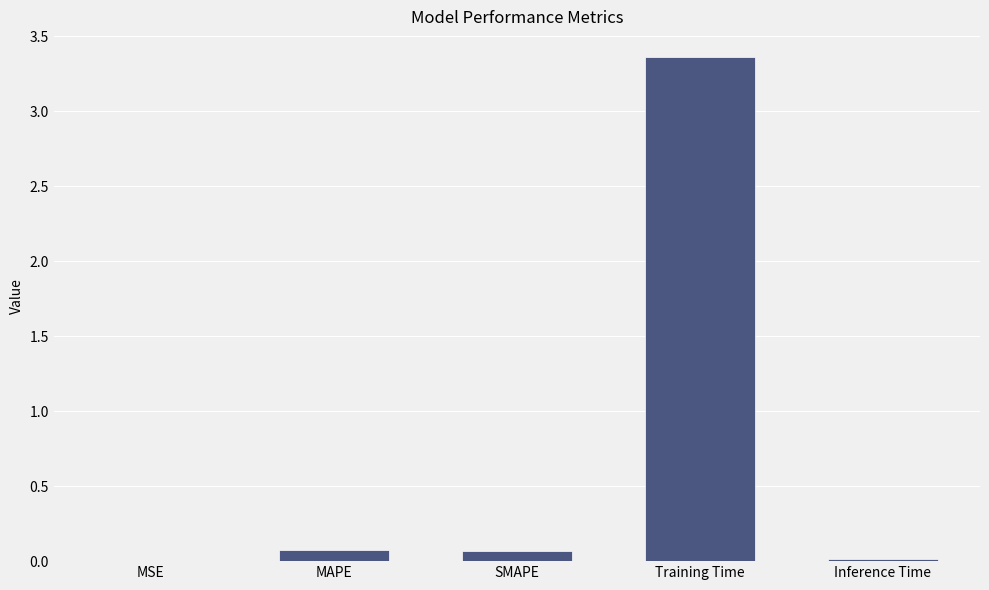

The chart shows a value of 0.1 at SMAPE. True or false?

True